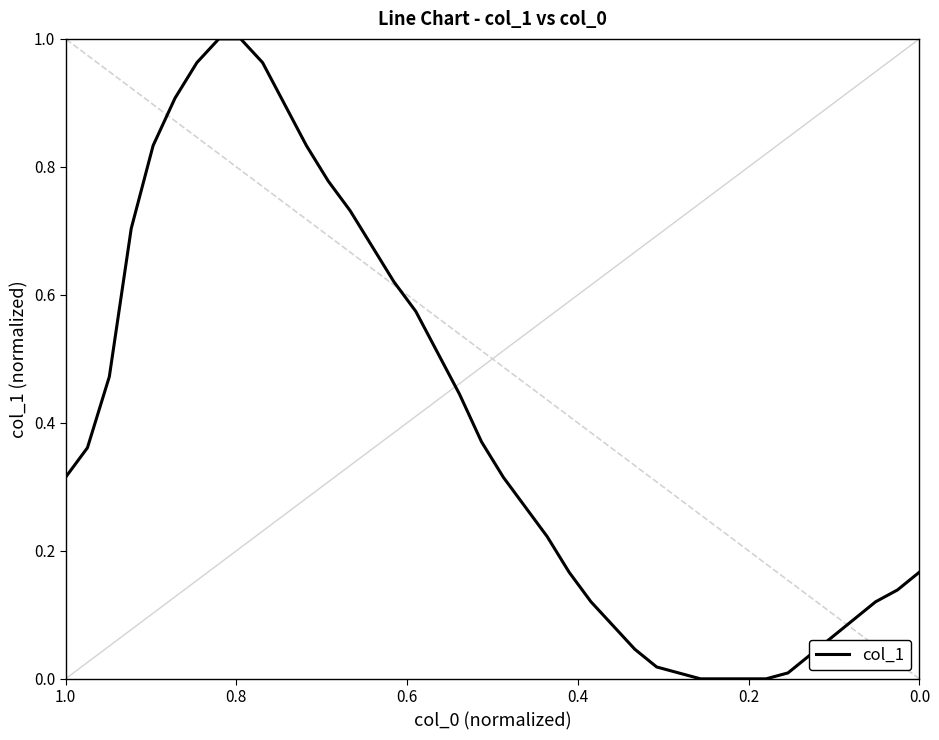

Is it true that the value at 24 is 0.3?

False